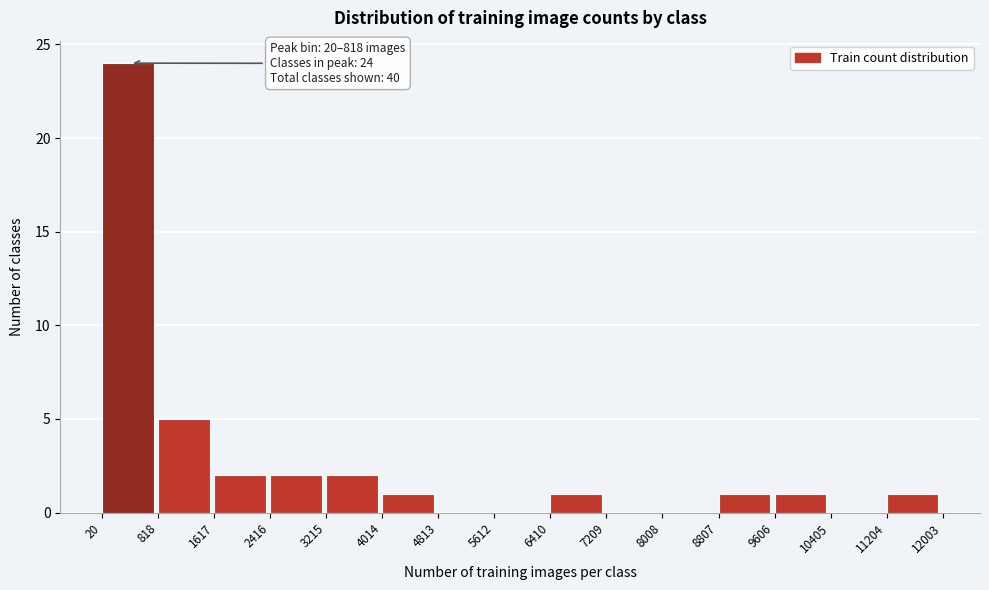

Which range on the x-axis has the tallest bar?

20 to 818